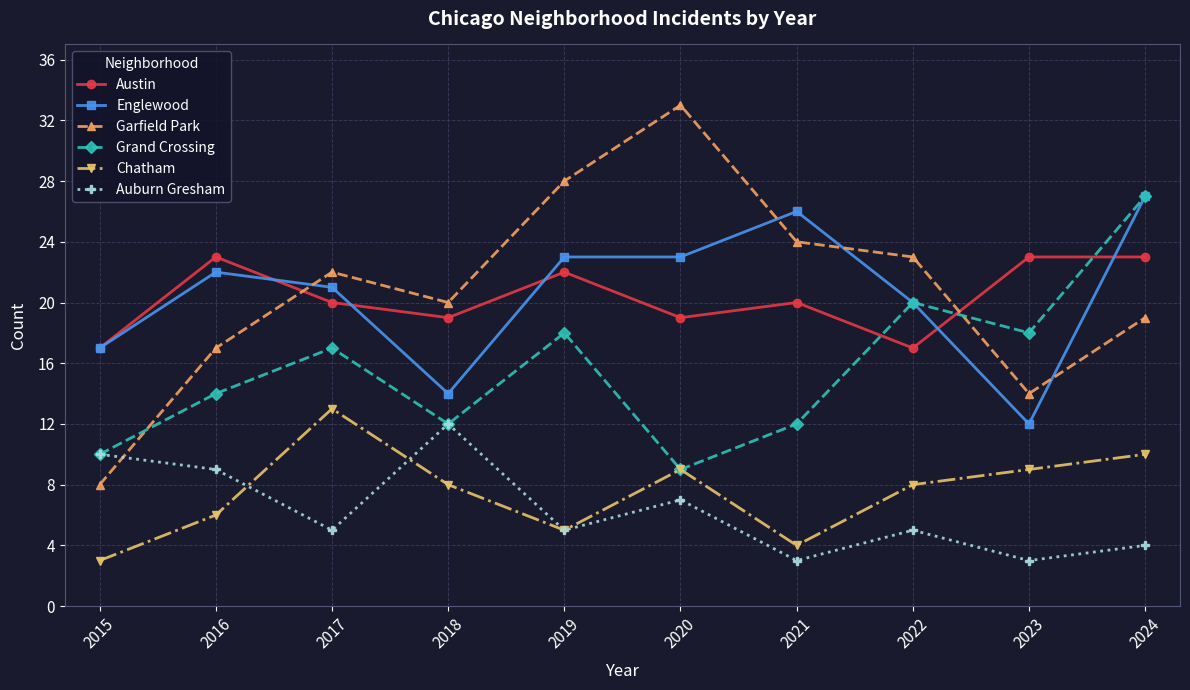

What is the value of the Austin point at the 1st from the left?

17